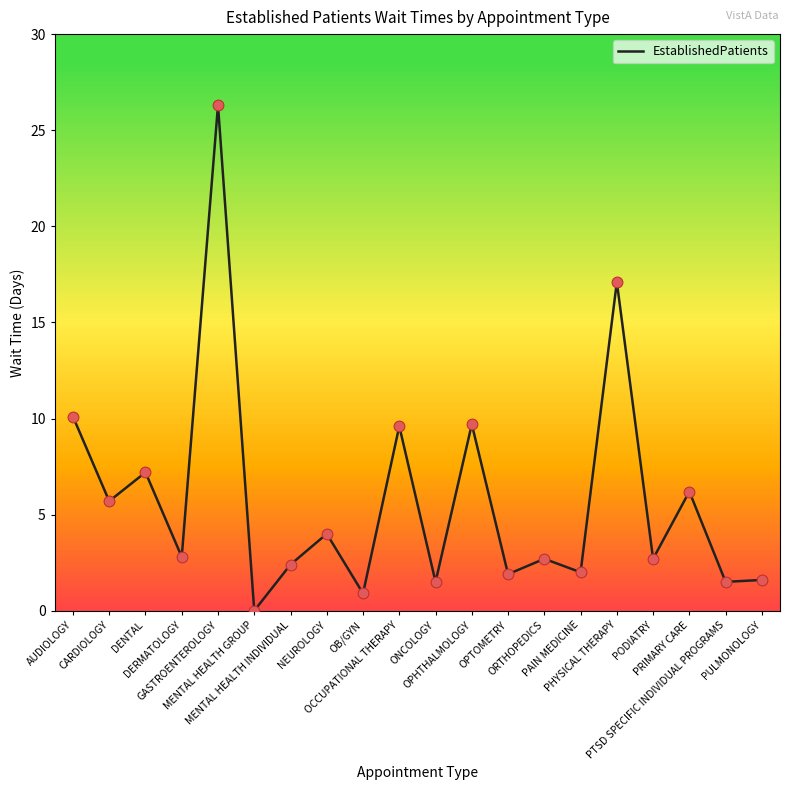

What is the change in value from OPTOMETRY to PRIMARY CARE?

+4.3